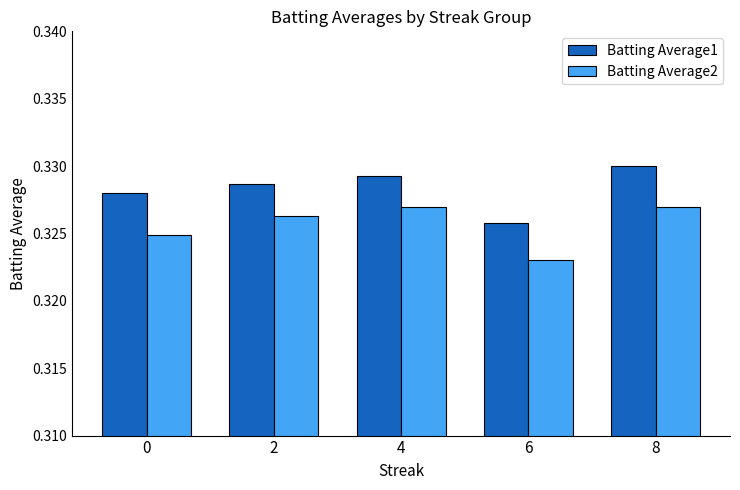

At which label does Batting Average2 reach its minimum?

6